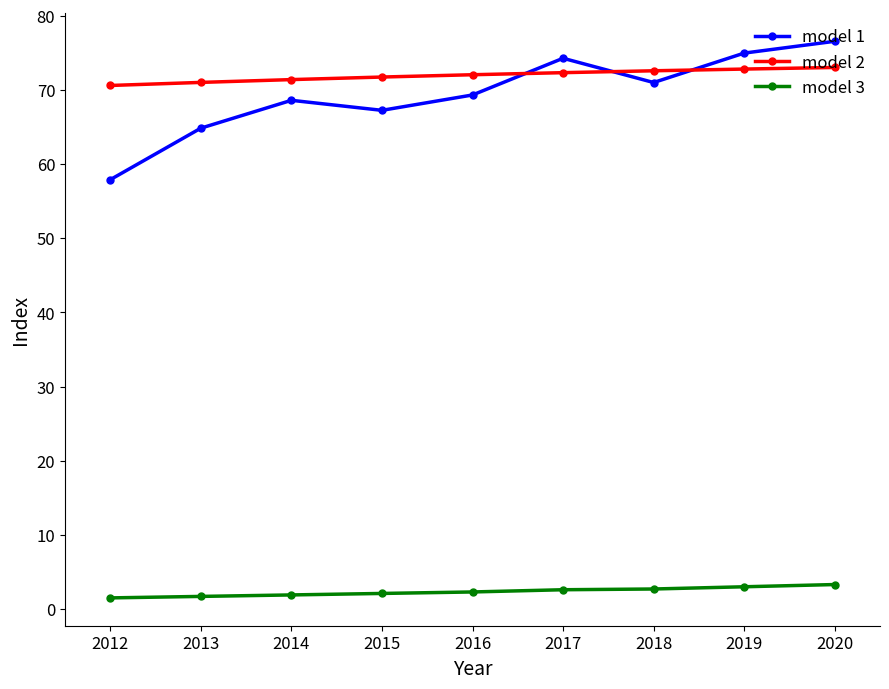

What is the difference between the highest and lowest values at 2020?

73.3